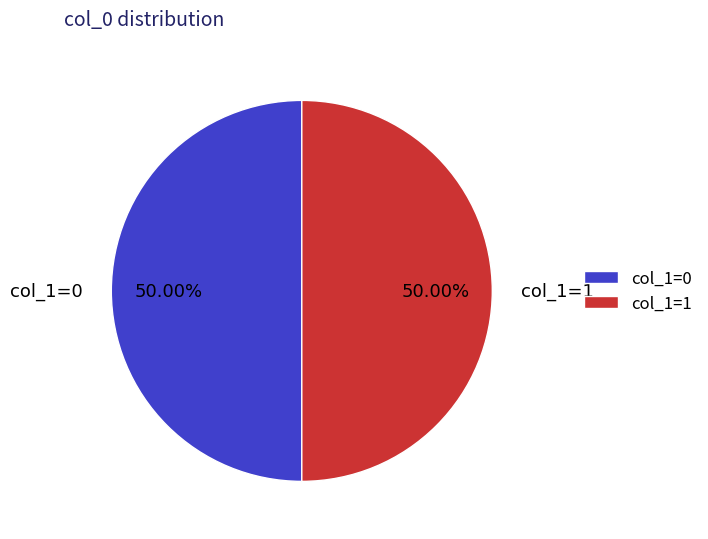

How many slices are in this pie chart?

2